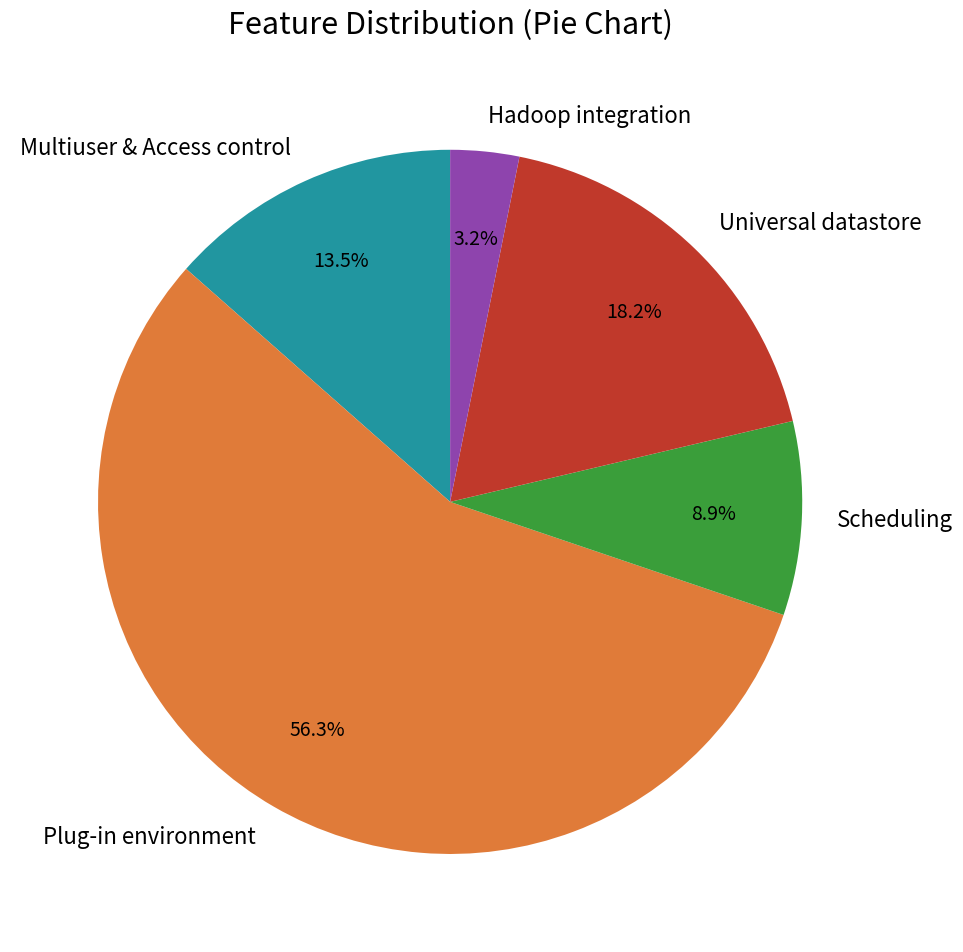

True or false: Scheduling accounts for 9% of the total.

True